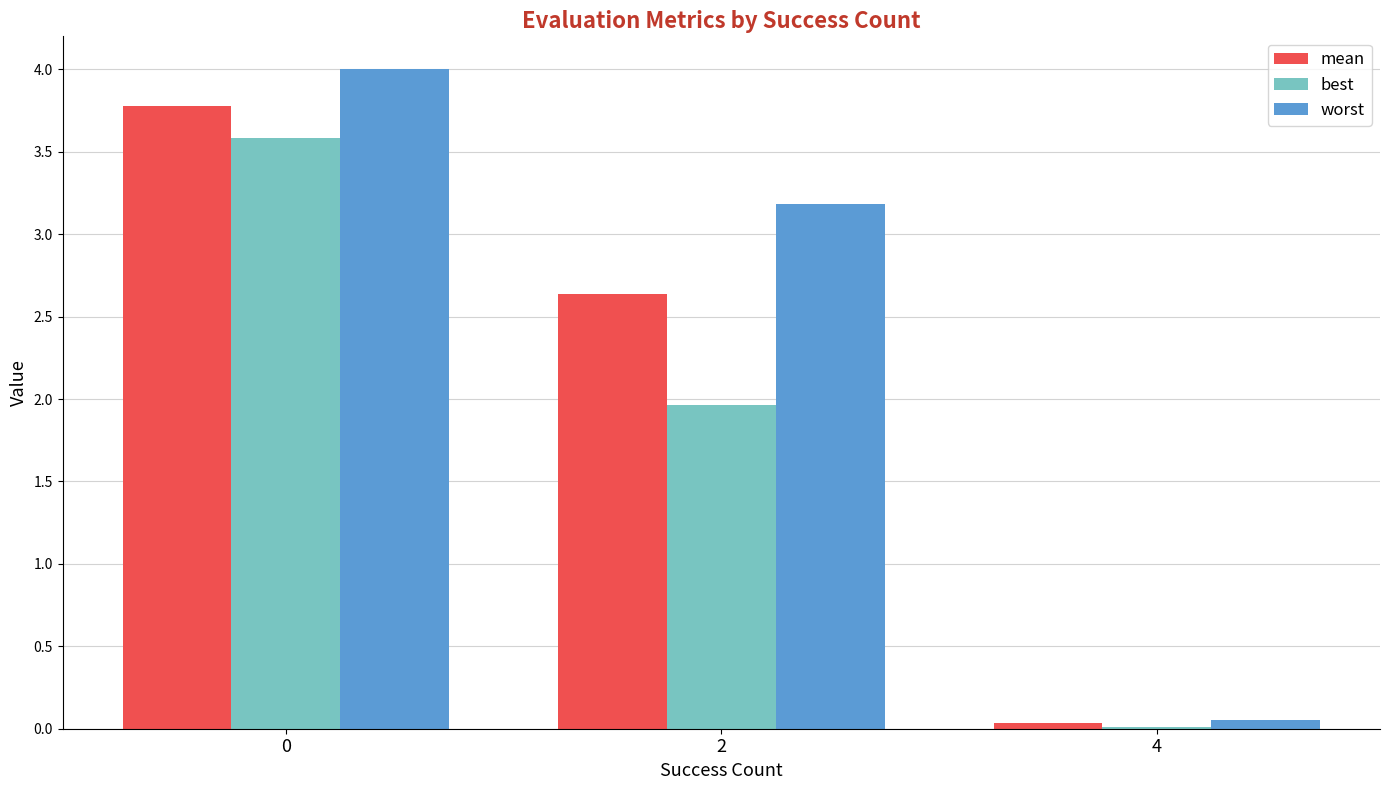

The worst series shows 1.0 at 0. True or false?

False